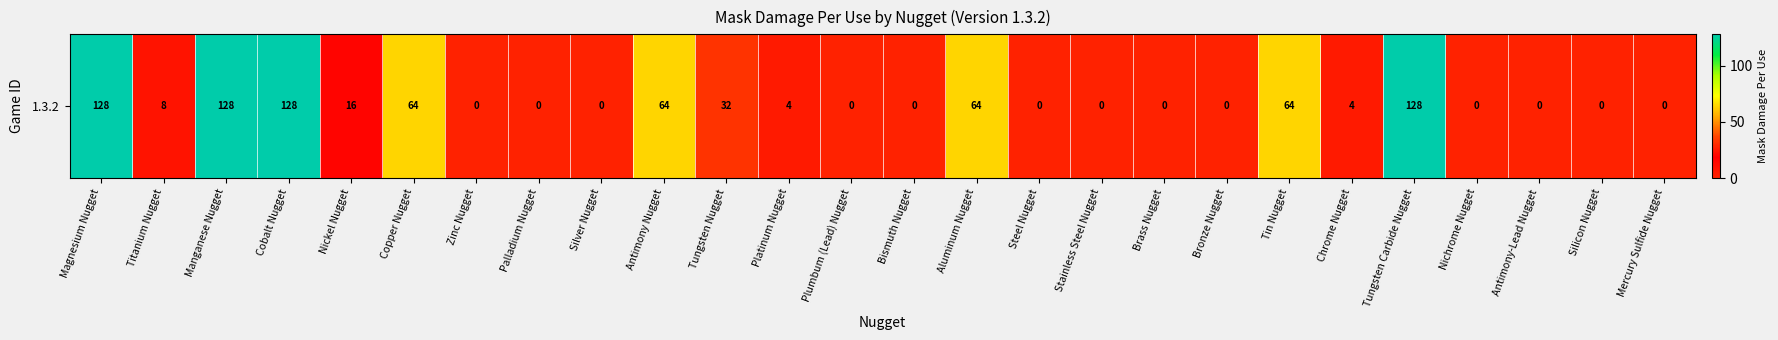

Reading right to left, extract all data points from this chart.

0	0	0	0	128	4	64	0	0	0	0	64	0	0	4	32	64	0	0	0	64	16	128	128	8	128